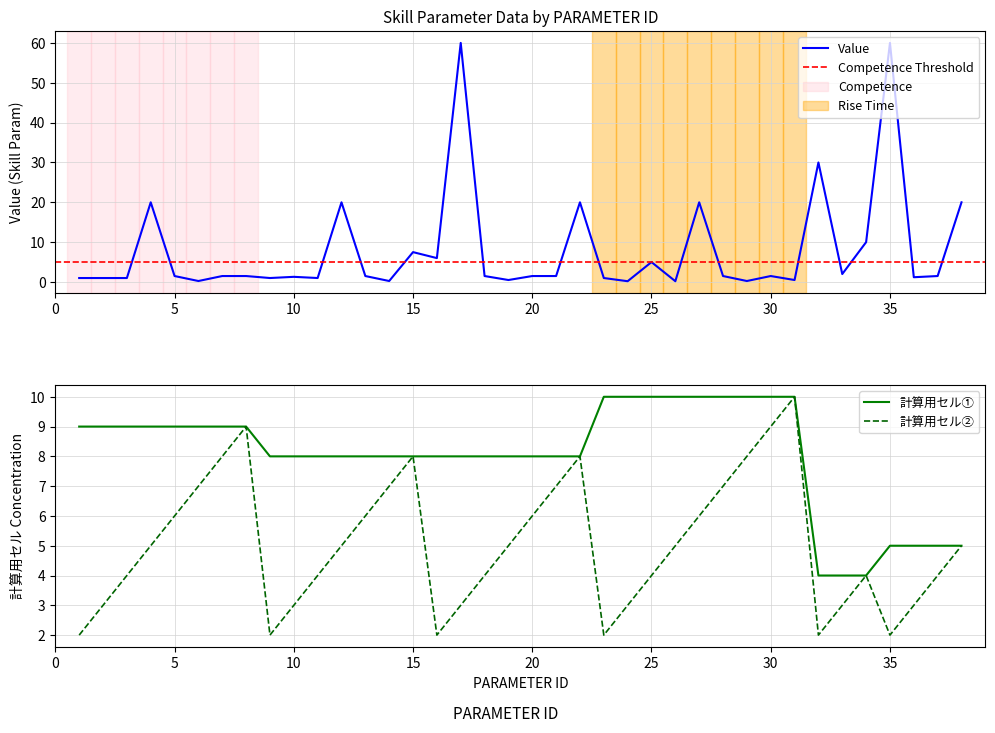

True or false: Value and 計算用セル① cross at least once.

True